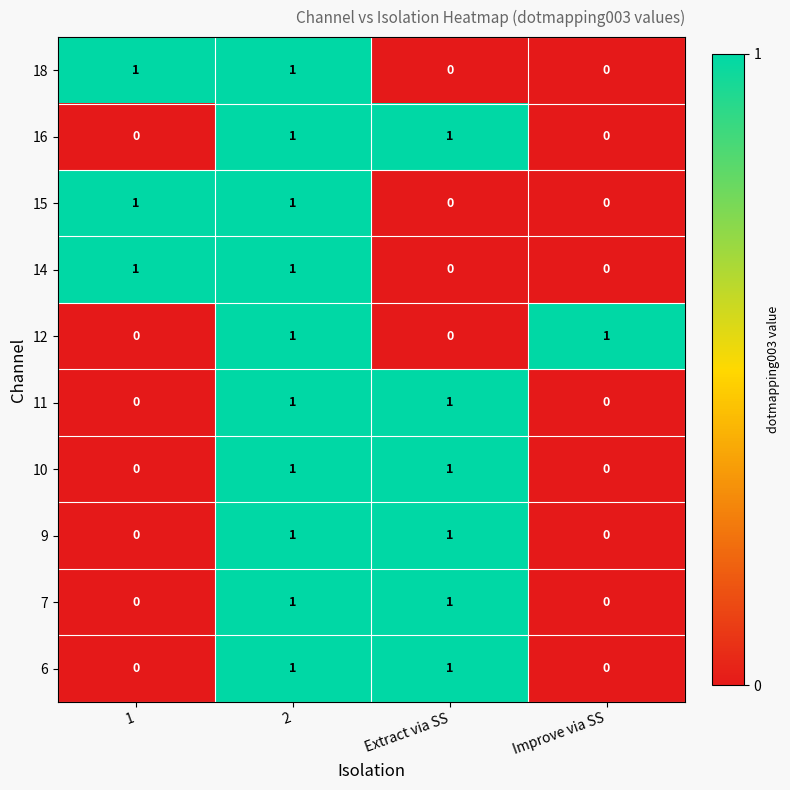

How many data points does each series have?

4